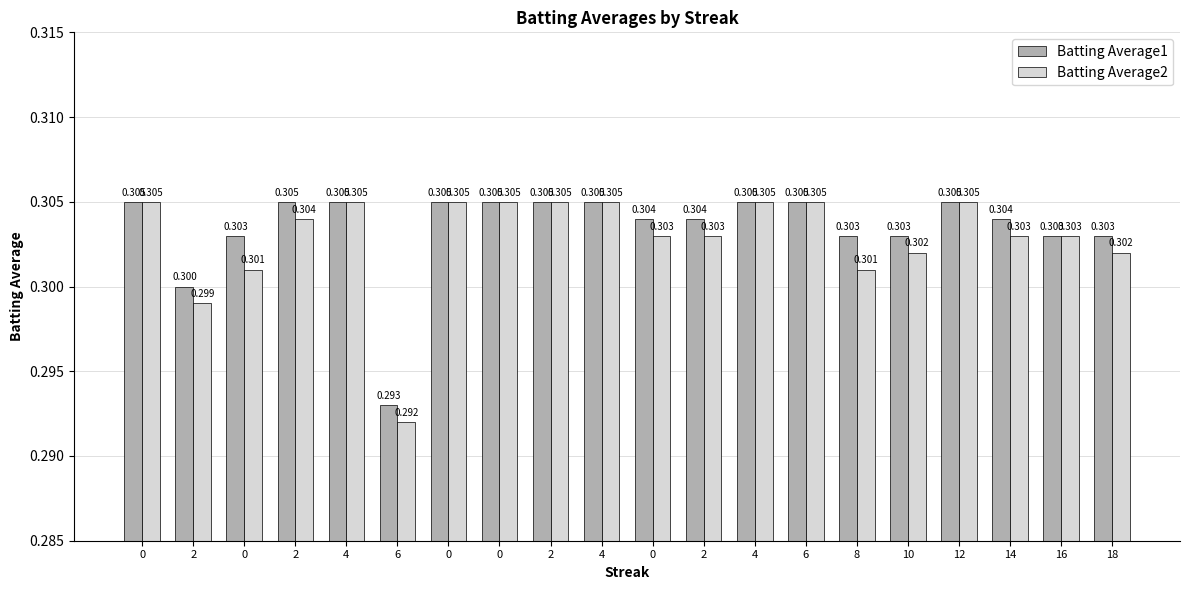

How many bars are there in total?

40